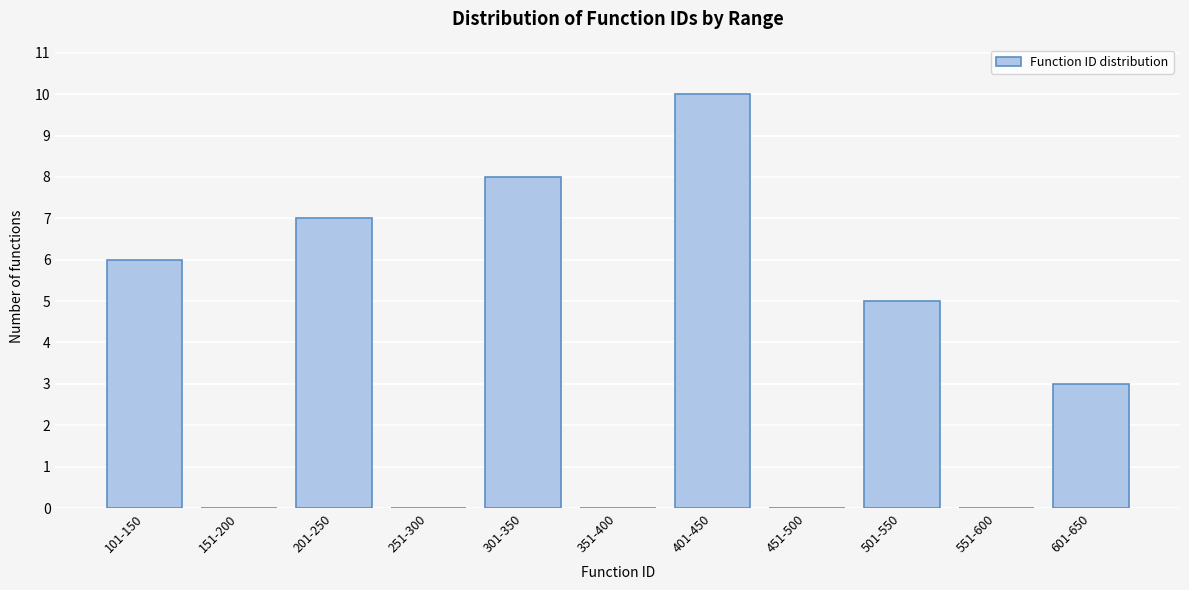

Reading left to right, what are all the values shown in this chart?

101-150=6	151-200=0	201-250=7	251-300=0	301-350=8	351-400=0	401-450=10	451-500=0	501-550=5	551-600=0	601-650=3